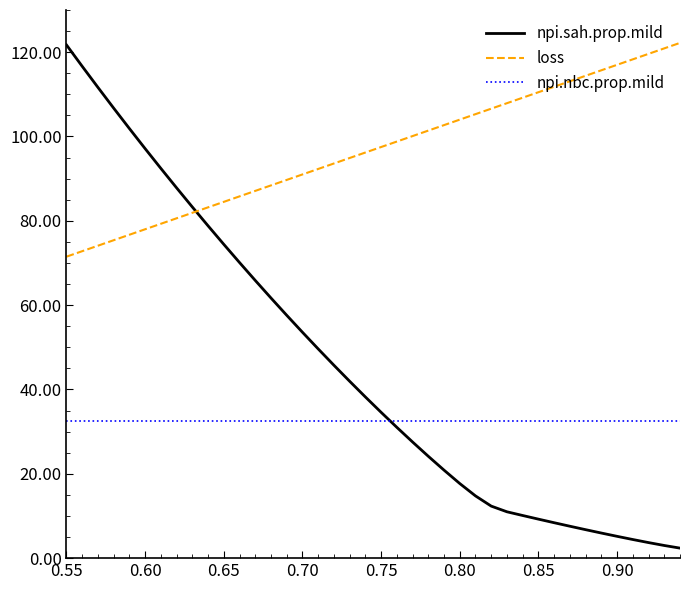

What is the maximum value for loss?

122.2